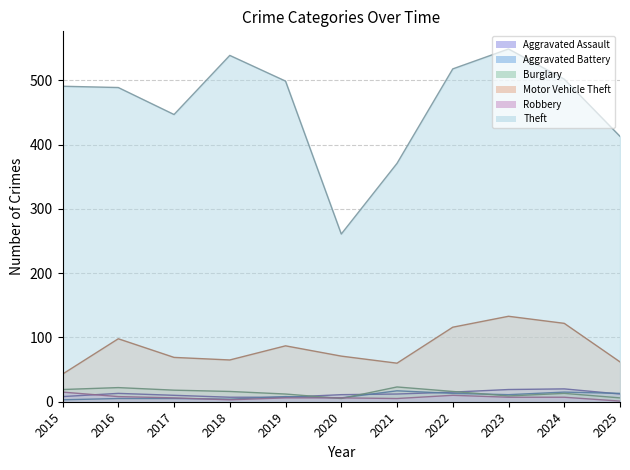

How many lines are shown in the chart?

6